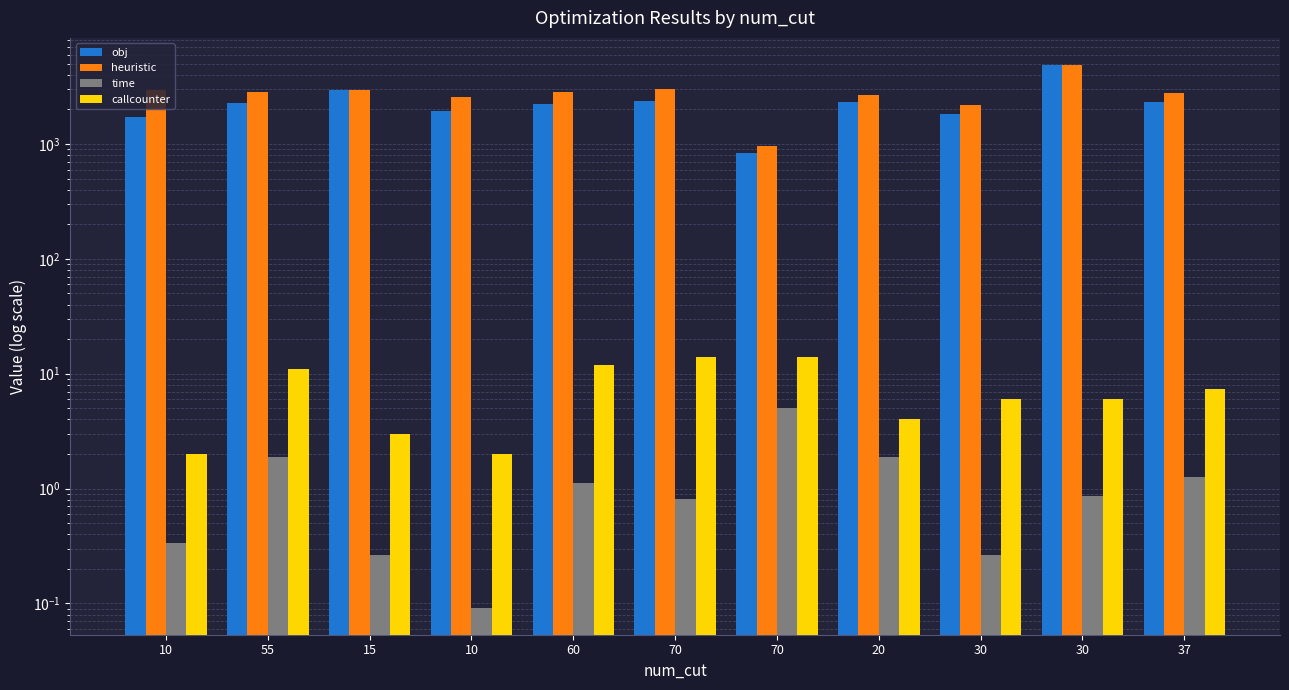

Read the obj value at 70.

2366.2